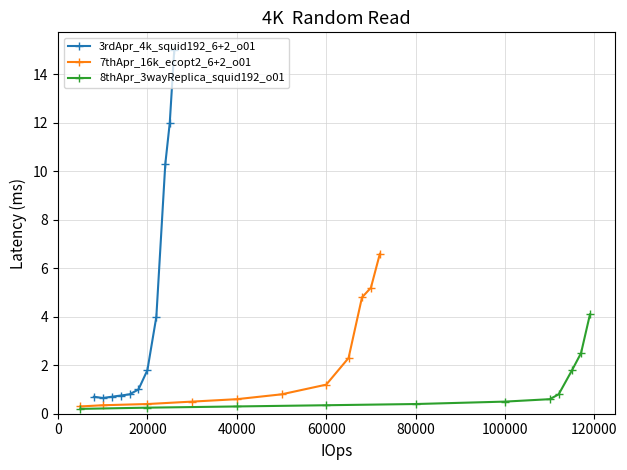

What is the highest value of the 3rdApr_4k_squid192_6+2_o01 series?

15.0